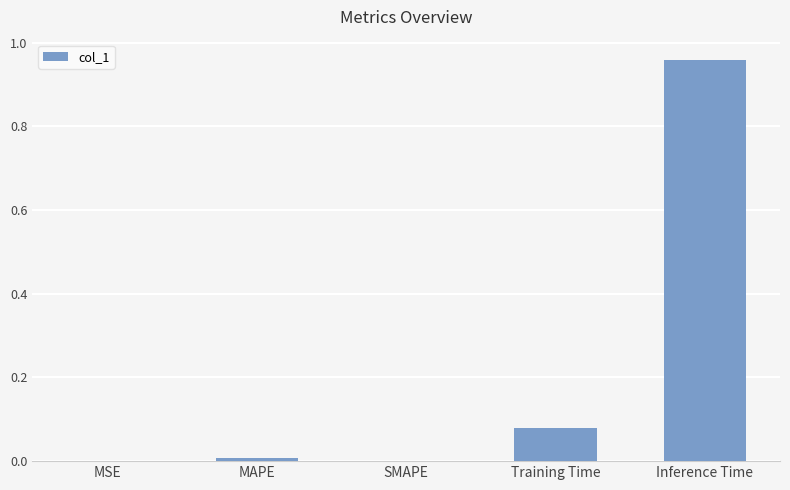

Are the bars horizontal?

No